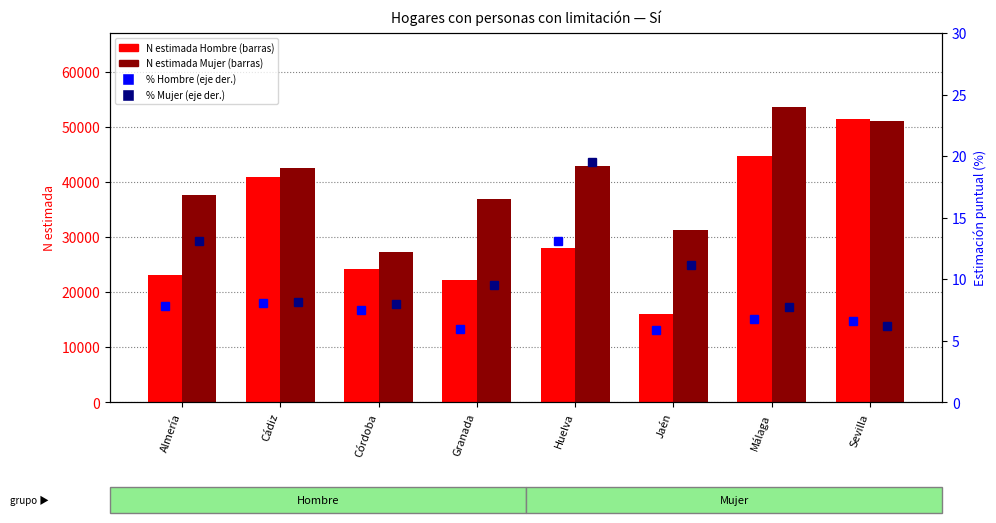

What is the sum of the Mujer Sí (N estimada) values at Jaén and Huelva?

74252.0